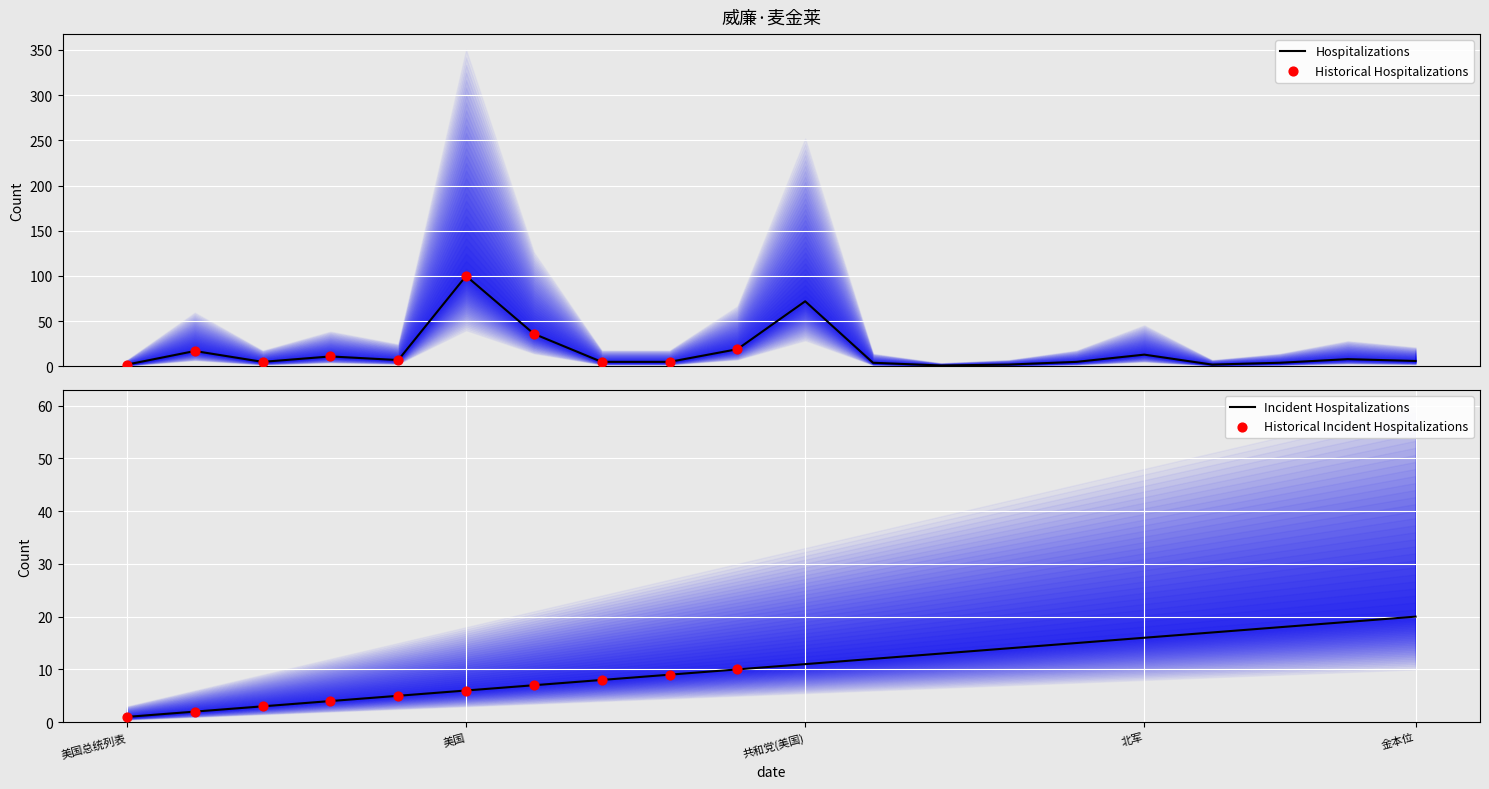

At which category is the sum across all series the highest?

美国